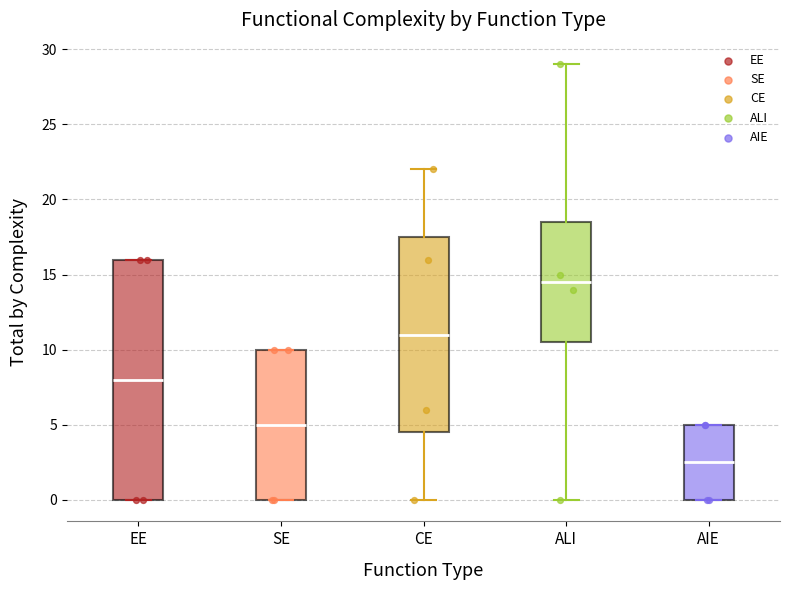

Comparing the boxes themselves (not the whiskers), which one is the tallest?

EE